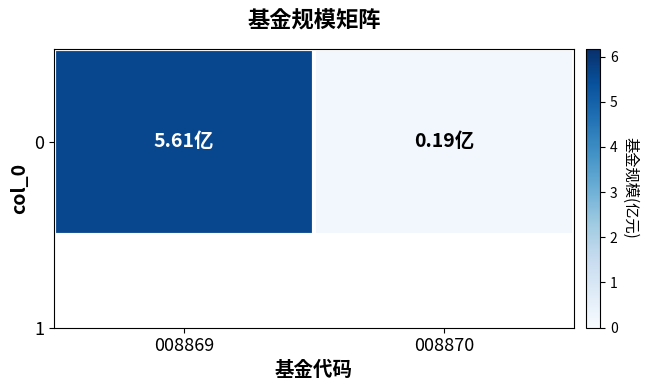

What is the greatest value displayed?

5.6